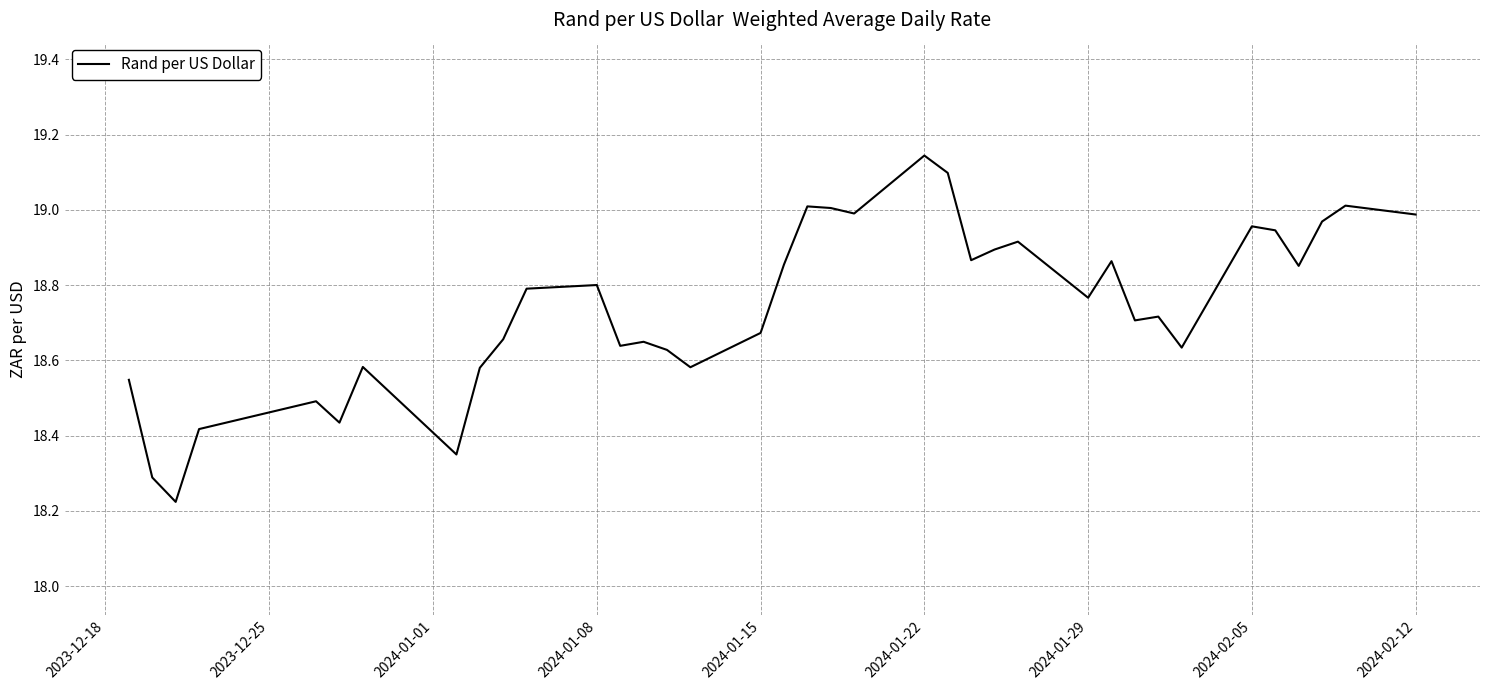

What is the difference between the maximum and minimum values?

0.9